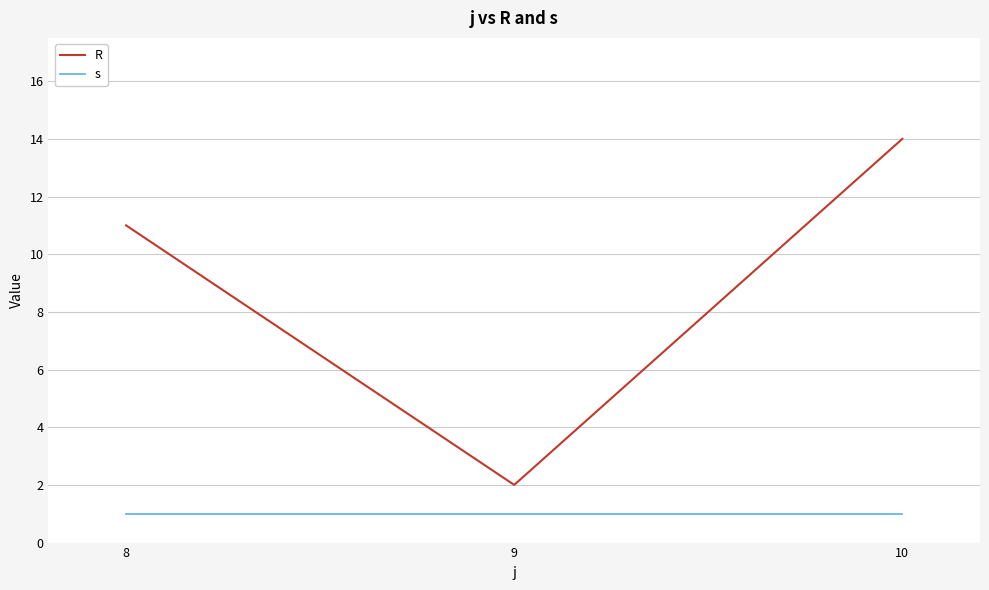

Is this an area chart (filled region under the line)?

No